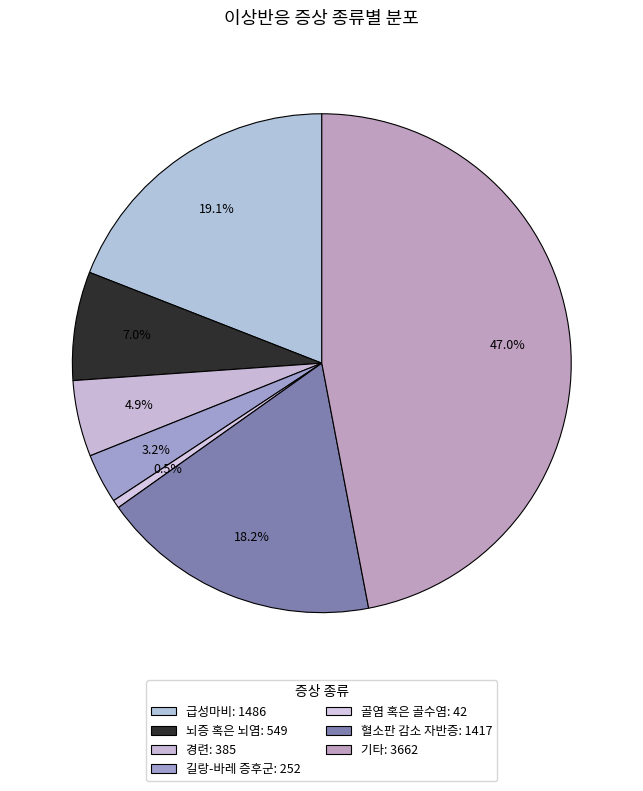

Which category has the biggest portion of the pie?

기타